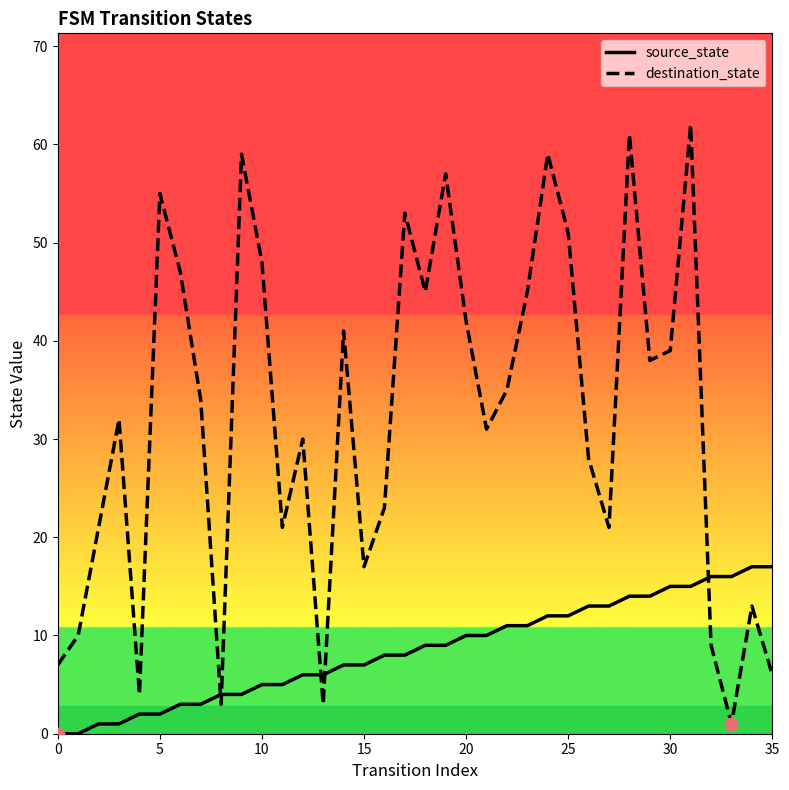

Which series has the largest total across all categories?

destination_state